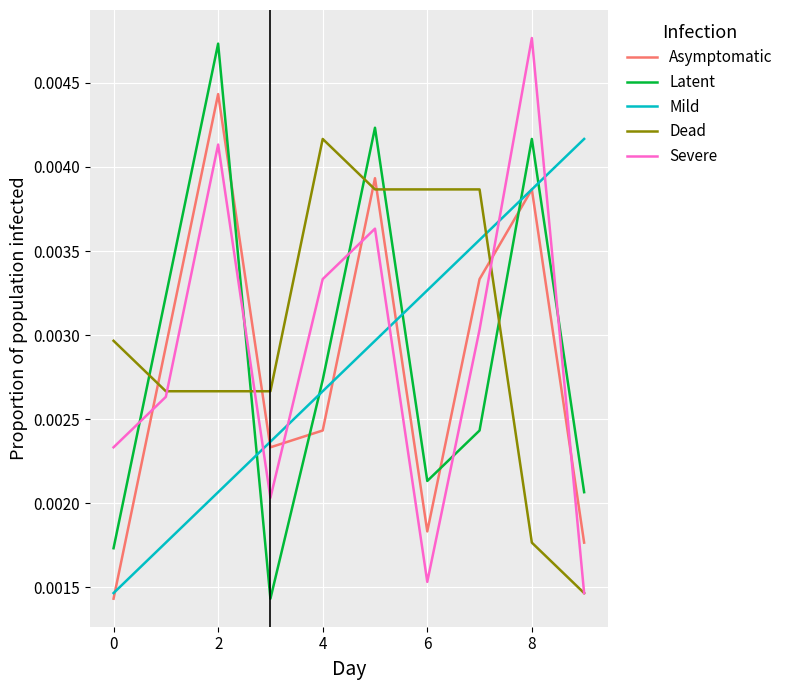

What are all the series names shown in the legend?

Asymptomatic, Latent, Mild, Dead, Severe